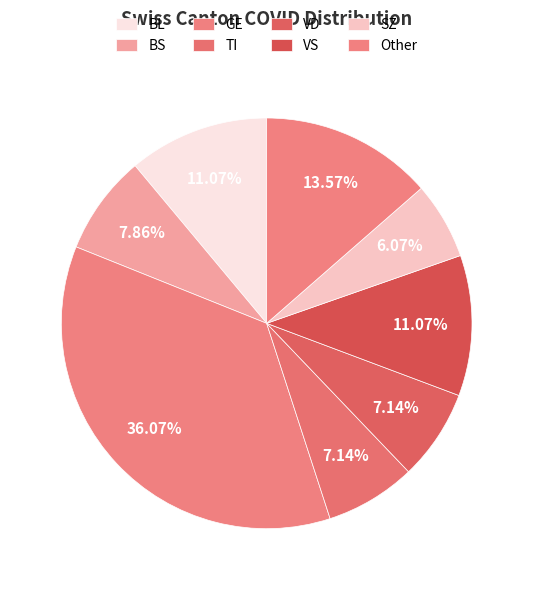

True or false: VD accounts for 7% of the total.

True